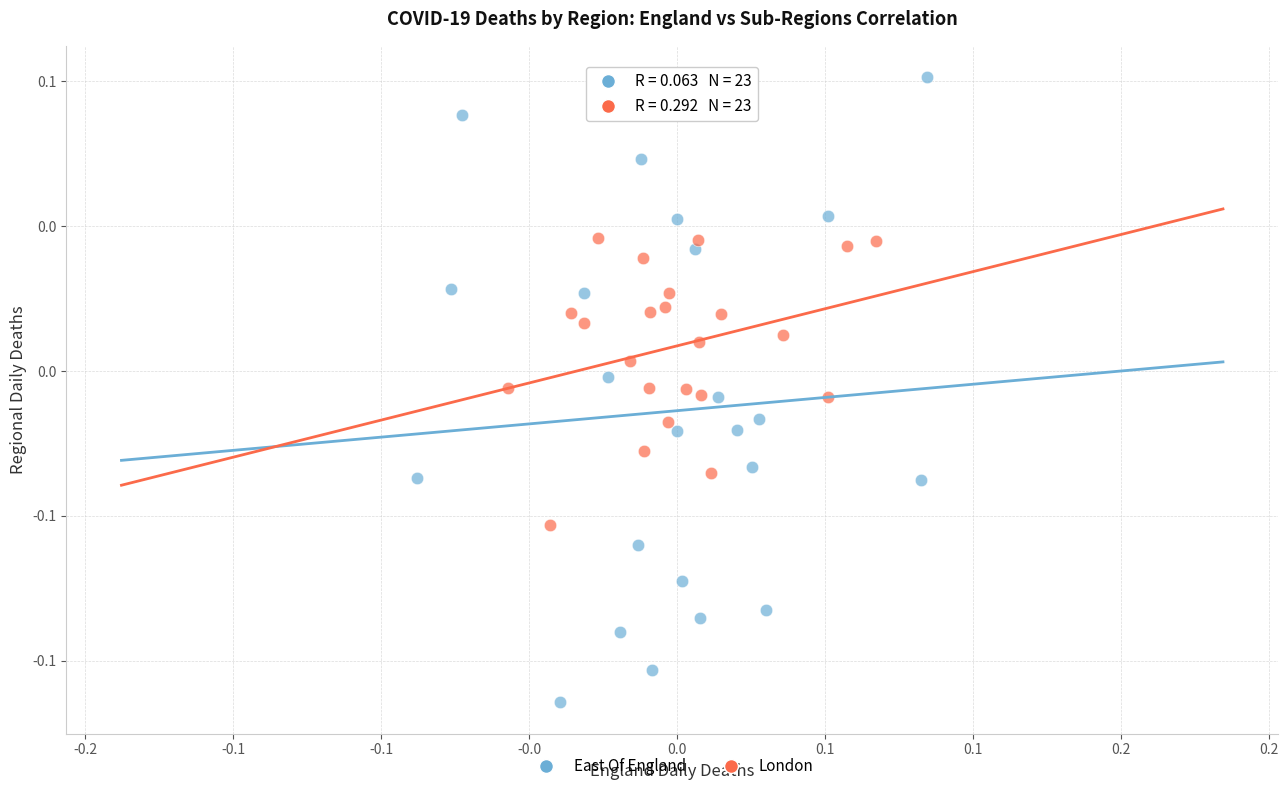

Which series contains the highest Y value?

East Of England